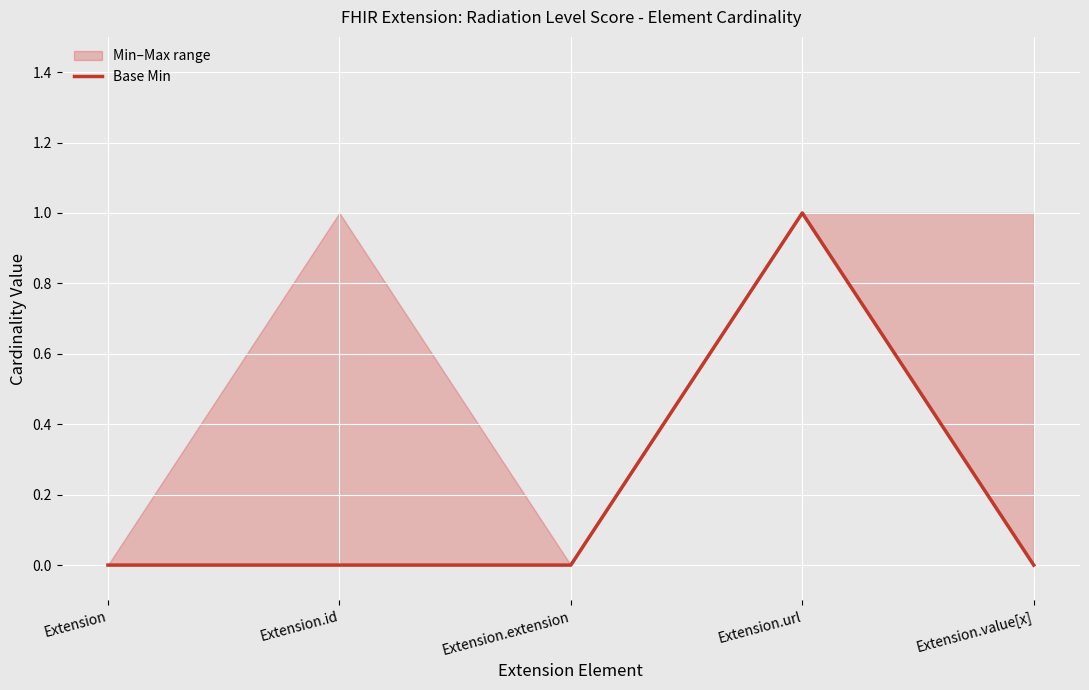

Which category has the lowest value across all series?

Extension